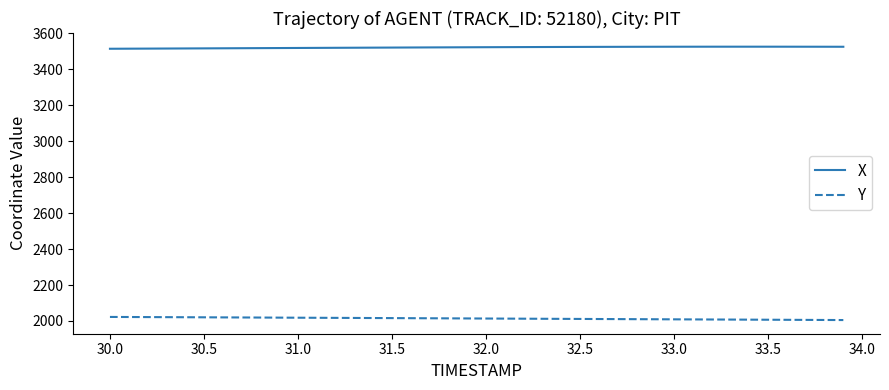

True or false: Y and X intersect in this chart.

False